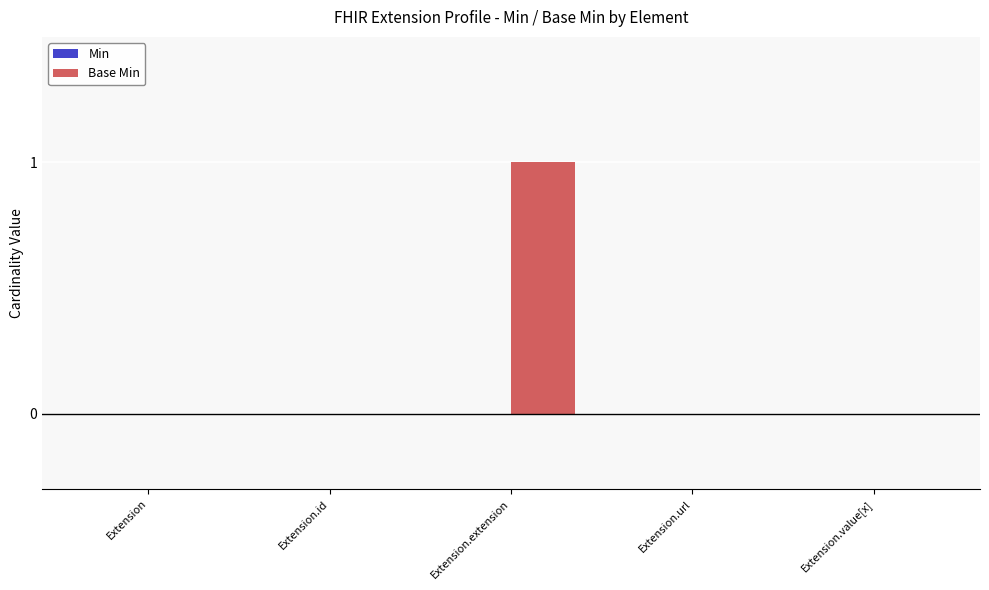

The chart shows a value of 1 at Extension.extension. True or false?

True